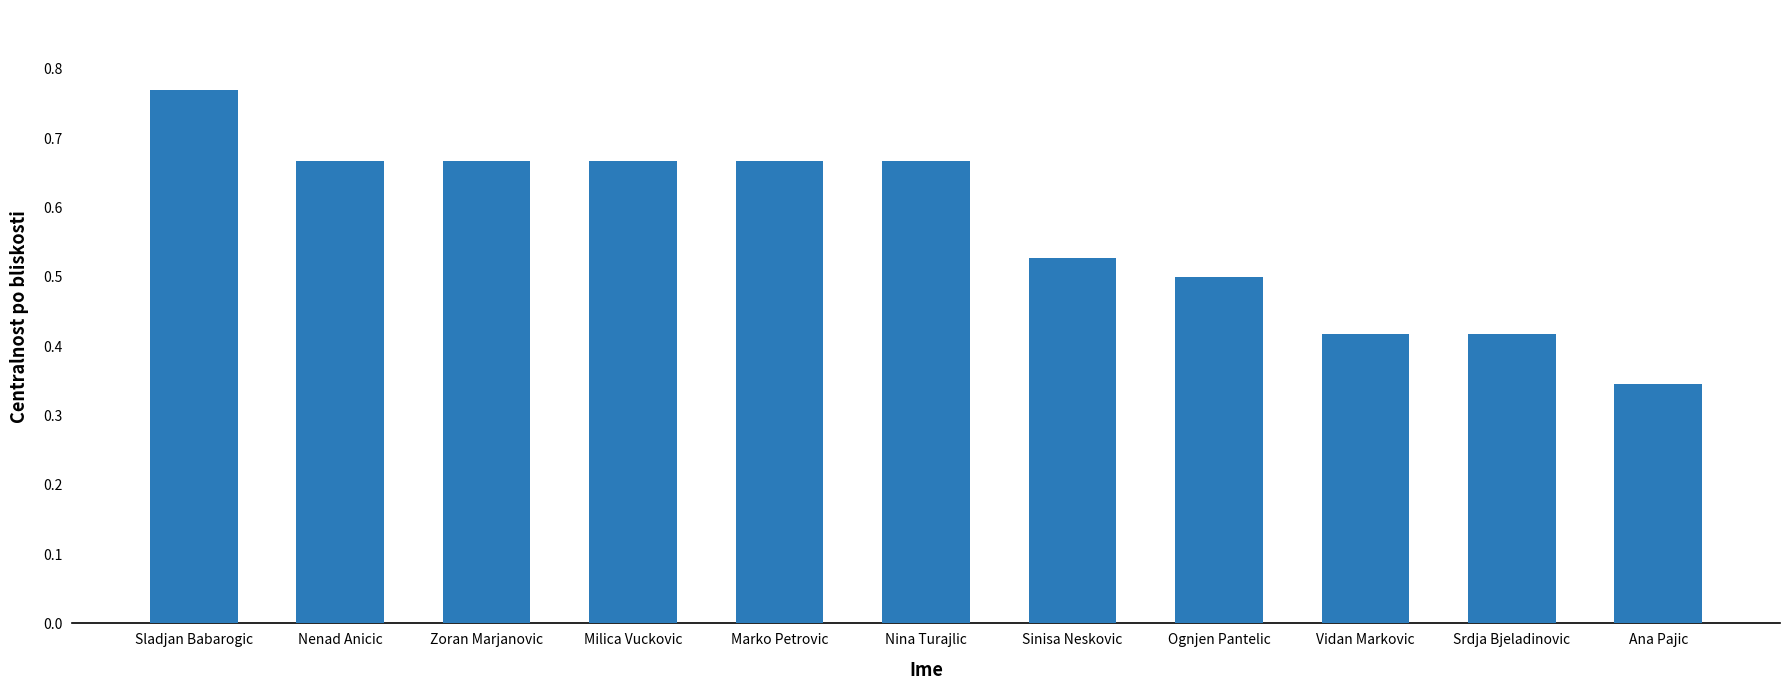

The value at Ognjen Pantelic is 0.8. True or false?

False